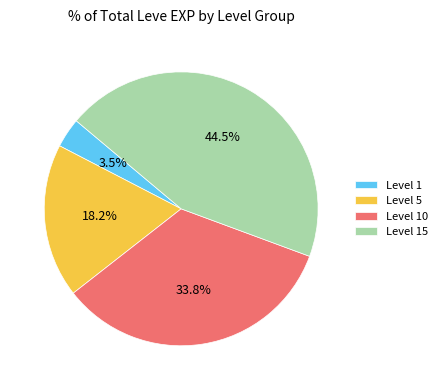

What is the ratio of the value at Level 5 to the value at Level 1?

5.2